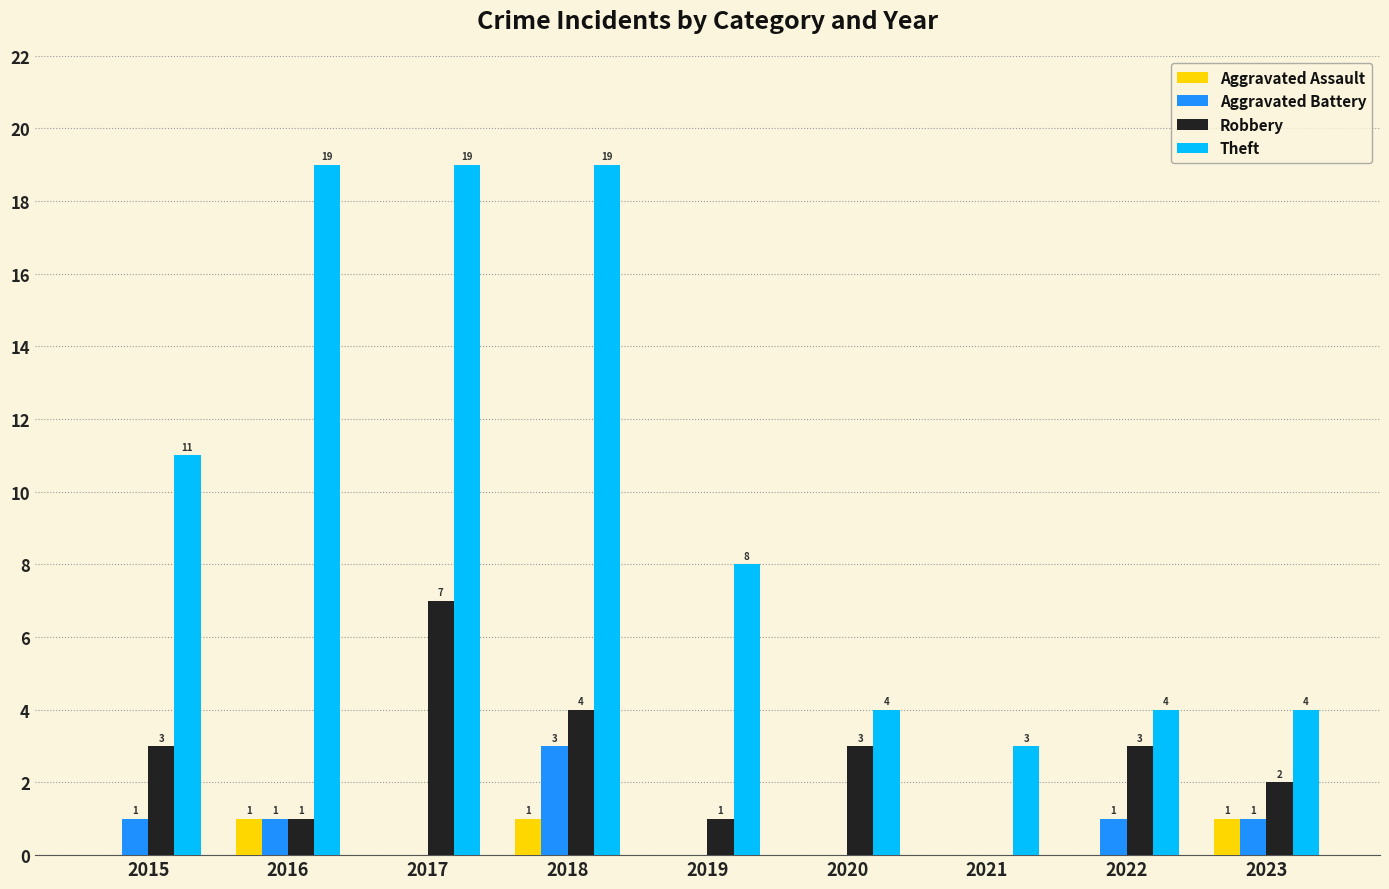

The value of Robbery at 2016 is 1. True or false?

True